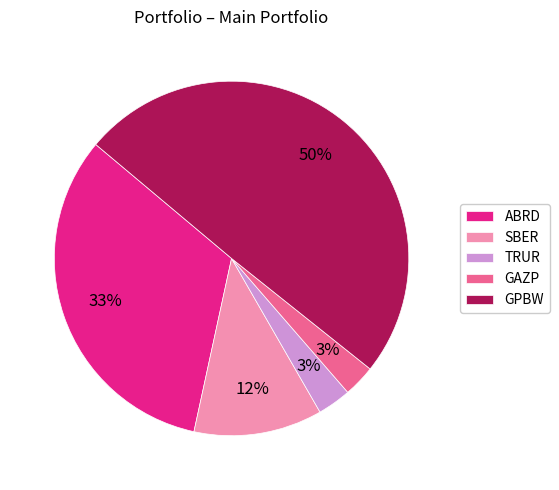

What is the largest slice in the pie chart?

GPBW